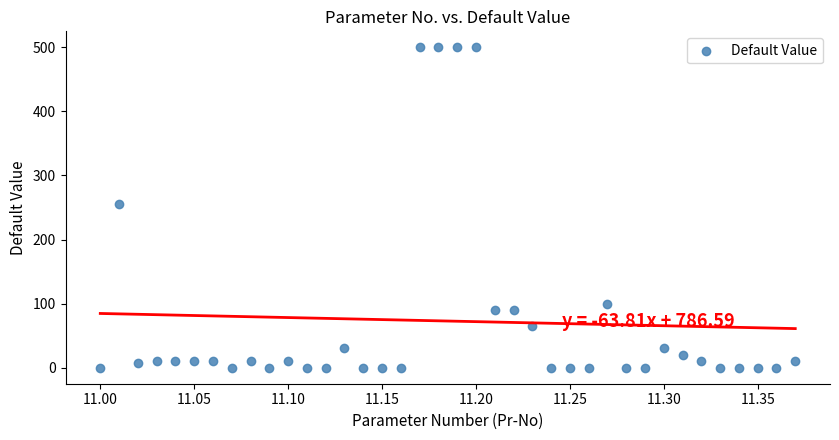

What is the range of Y values (max minus min)?

500.0